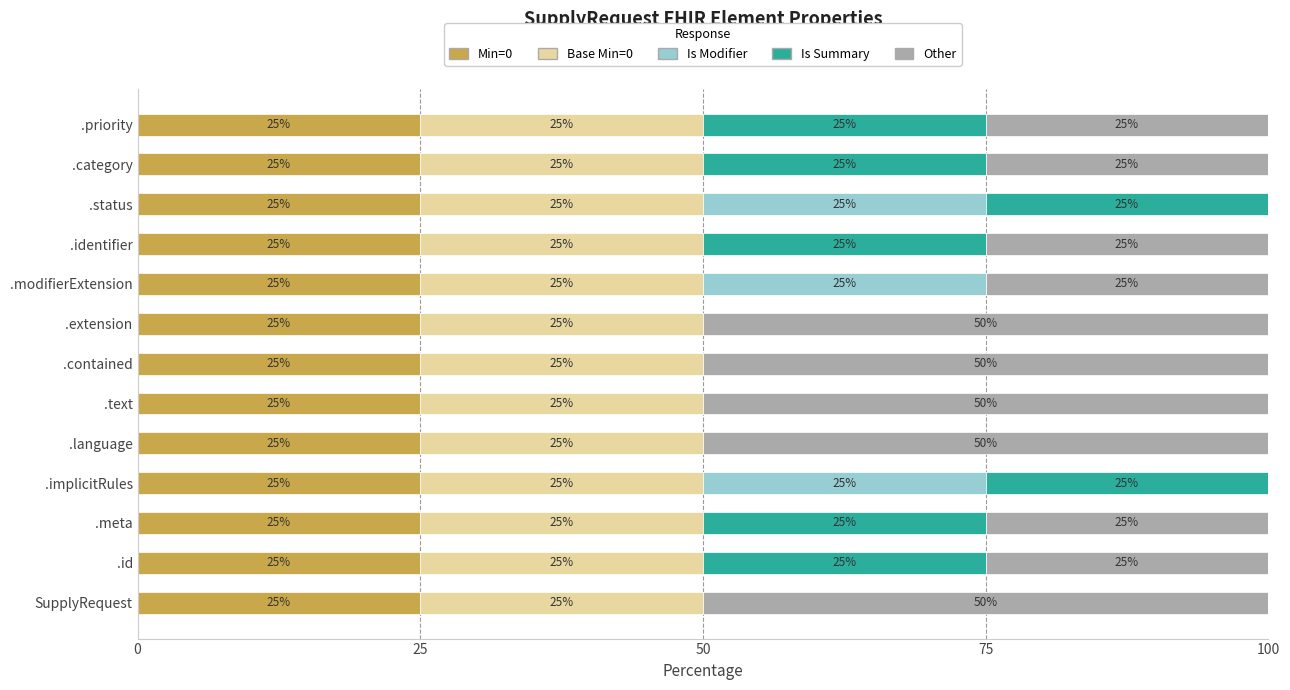

Is it true that Min=0 equals 15 at .modifierExtension?

False